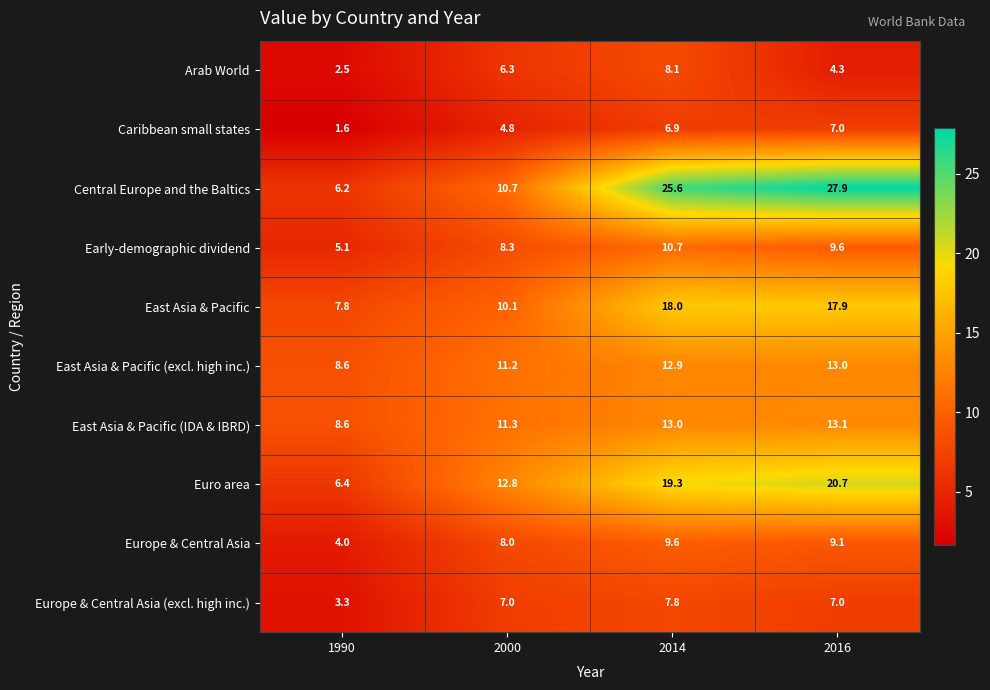

What is the difference between the maximum and second lowest values in the East Asia & Pacific (excl. high inc.) series?

1.8